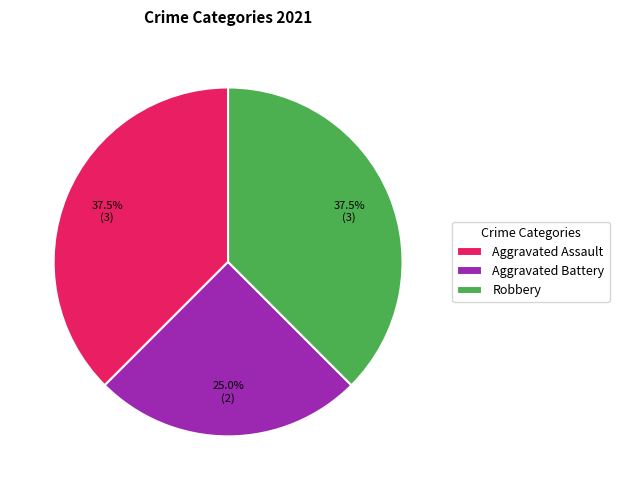

What is the total percentage of Aggravated Assault and Aggravated Battery?

62.5%